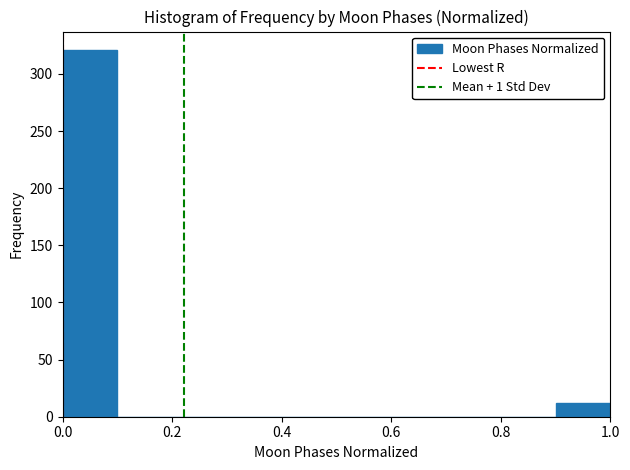

Reading left to right, list every bar in this chart as the range it spans on the x-axis followed by its height. The values are not printed on the chart, so give them approximately, as read against the axis.

0.0 to 0.1: 320
0.1 to 0.2: 0
0.2 to 0.3: 0
0.3 to 0.4: 0
0.4 to 0.5: 0
0.5 to 0.6: 0
0.6 to 0.7: 0
0.7 to 0.8: 0
0.8 to 0.9: 0
0.9 to 1.0: 10